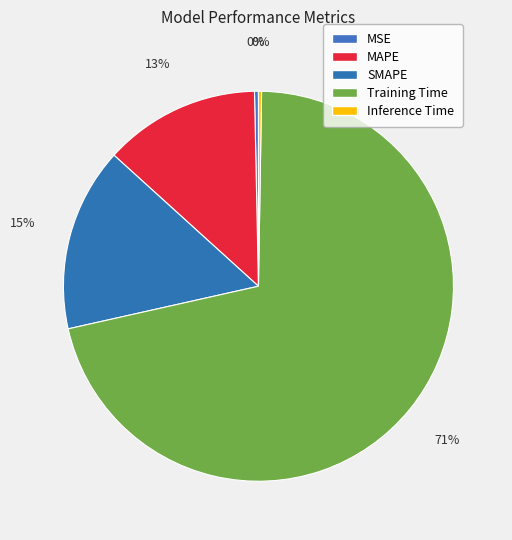

What is the smallest slice in the pie chart?

Inference Time